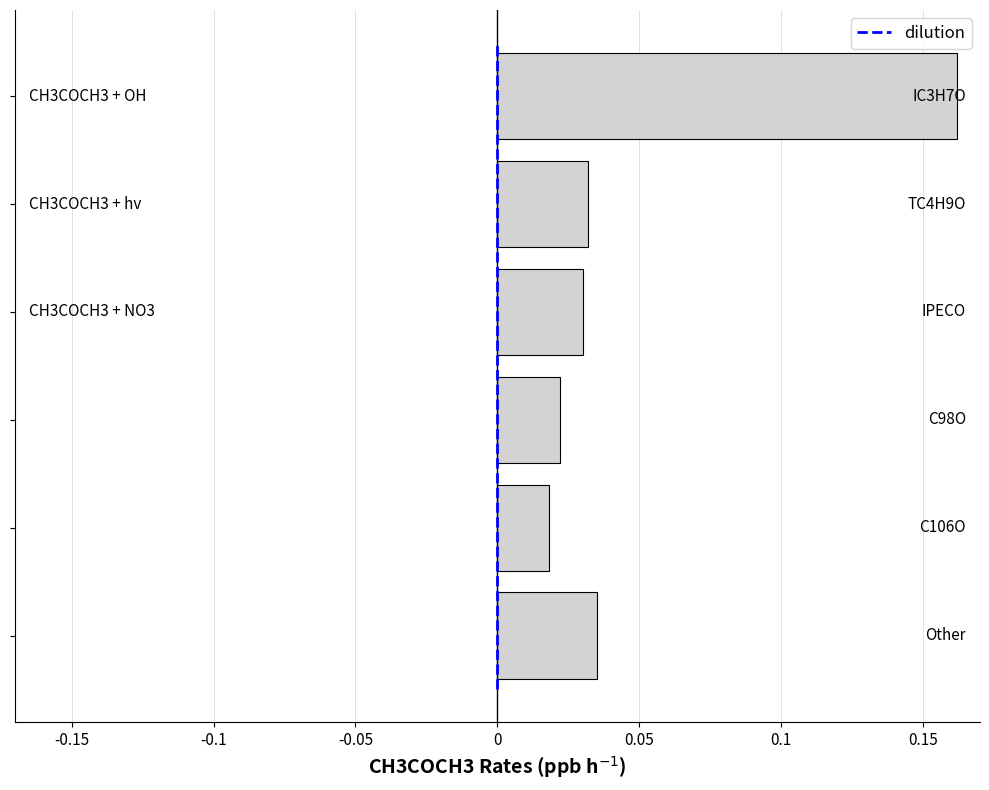

Count the values in the range 0 to 1.

6